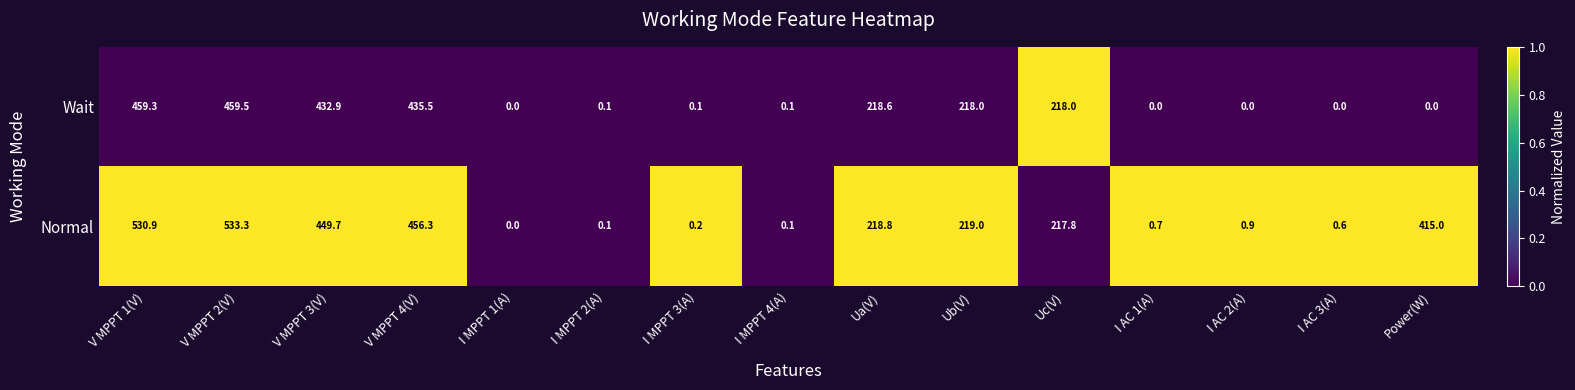

Reading left to right, extract all data points from this chart.

Wait: V MPPT 1(V)=459.3	V MPPT 2(V)=459.5	V MPPT 3(V)=432.9	V MPPT 4(V)=435.5	I MPPT 1(A)=0.0	I MPPT 2(A)=0.1	I MPPT 3(A)=0.1	I MPPT 4(A)=0.1	Ua(V)=218.6	Ub(V)=218.0	Uc(V)=218.0	I AC 1(A)=0.0	I AC 2(A)=0.0	I AC 3(A)=0.0	Power(W)=0.0
Normal: V MPPT 1(V)=530.9	V MPPT 2(V)=533.3	V MPPT 3(V)=449.7	V MPPT 4(V)=456.3	I MPPT 1(A)=0.0	I MPPT 2(A)=0.1	I MPPT 3(A)=0.2	I MPPT 4(A)=0.1	Ua(V)=218.8	Ub(V)=219.0	Uc(V)=217.8	I AC 1(A)=0.7	I AC 2(A)=0.9	I AC 3(A)=0.6	Power(W)=415.0